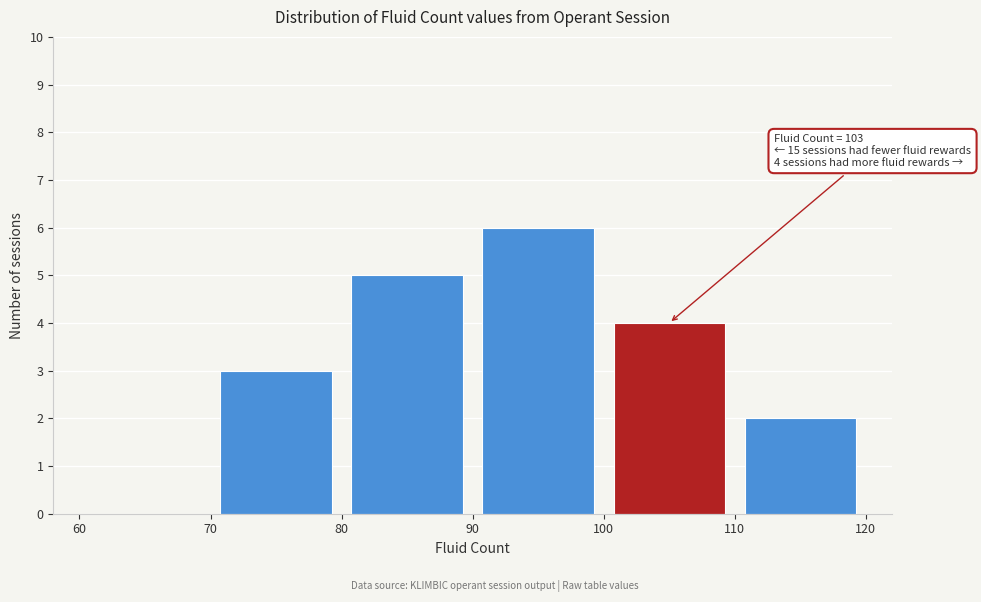

Over which range of the x-axis is the bar tallest?

90 to 100